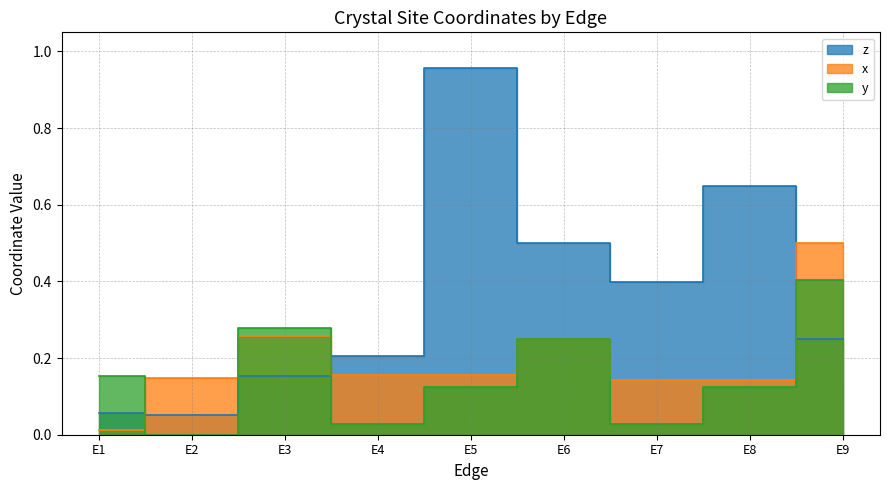

How many lines are shown in the chart?

3